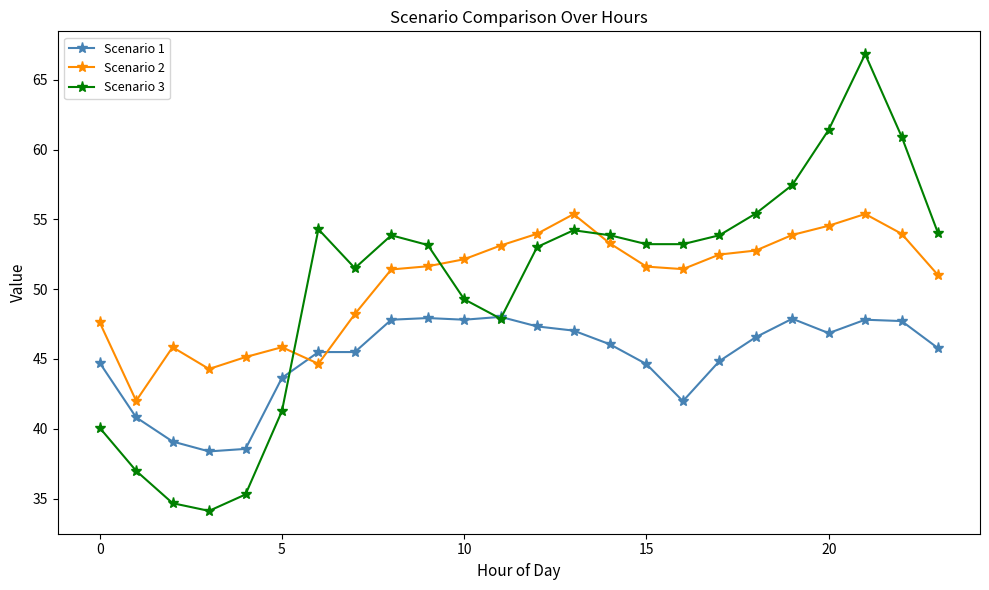

Rank the series by their maximum value, from lowest to highest.

Scenario 1, Scenario 2, Scenario 3